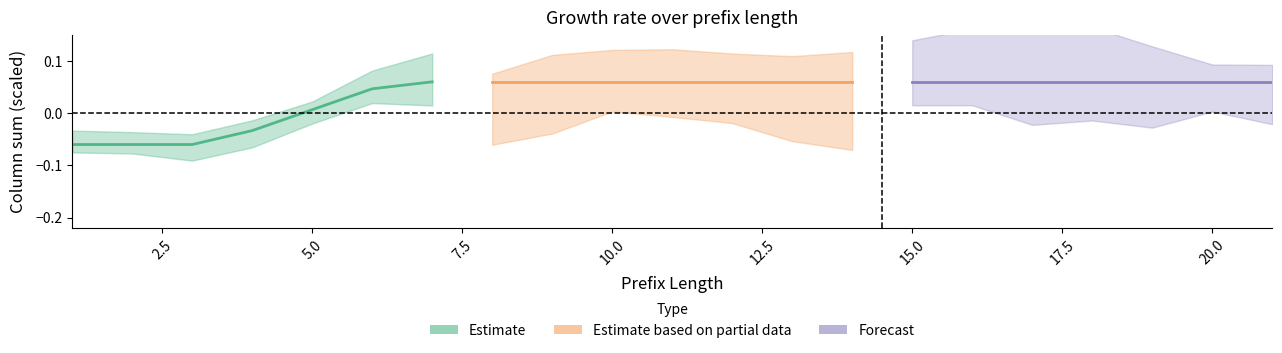

True or false: Estimate has more than 2 interior local peaks.

False